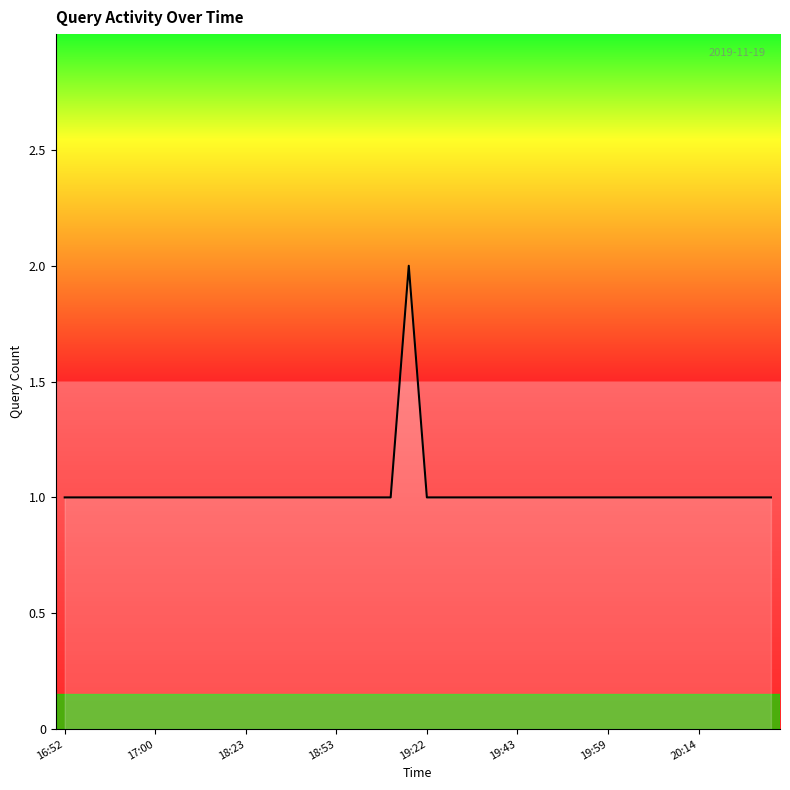

What is the difference between the maximum and minimum values?

1